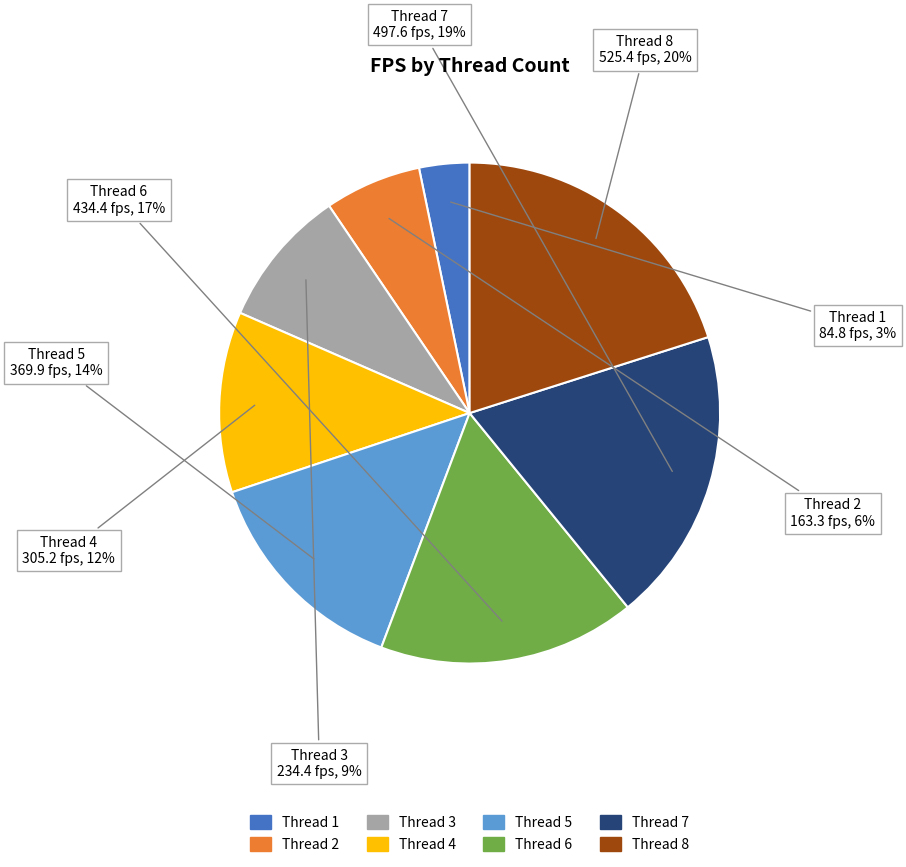

Is there a majority slice in this chart?

No